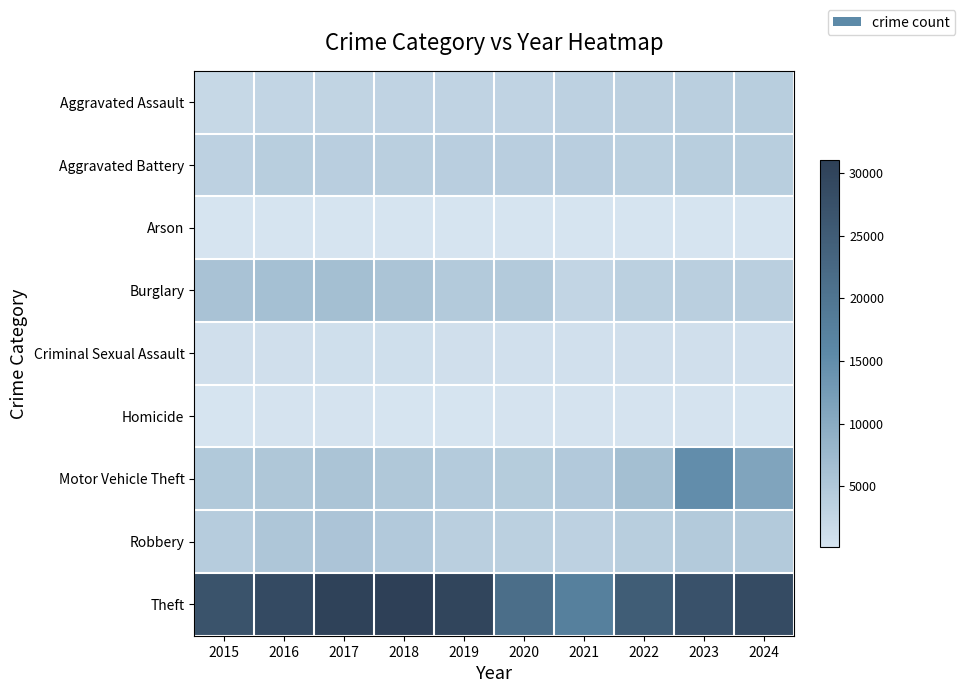

Reading left to right, list all the values displayed in this chart.

Aggravated Assault: 2015=2160	2016=2780	2017=2923	2018=3009	2019=2970	2020=2987	2021=3412	2022=3485	2023=3724	2024=3952
Aggravated Battery: 2015=3356	2016=3932	2017=3889	2018=3681	2019=3790	2020=3877	2021=3905	2022=3582	2023=3921	2024=4004
Arson: 2015=205	2016=263	2017=240	2018=170	2019=167	2020=278	2021=260	2022=194	2023=254	2024=244
Burglary: 2015=5849	2016=6370	2017=6469	2018=5627	2019=4565	2020=4633	2021=2702	2022=3606	2023=3689	2024=3713
Criminal Sexual Assault: 2015=908	2016=967	2017=1016	2018=1012	2019=974	2020=788	2021=859	2022=921	2023=922	2024=813
Homicide: 2015=228	2016=341	2017=342	2018=269	2019=252	2020=360	2021=362	2022=343	2023=318	2024=277
Motor Vehicle Theft: 2015=4851	2016=5230	2017=5662	2018=4880	2019=4498	2020=4337	2021=4637	2022=6528	2023=14919	2024=11140
Robbery: 2015=4174	2016=5312	2017=5513	2018=4719	2019=3756	2020=3572	2021=3354	2022=4011	2023=4590	2024=4557
Theft: 2015=27060	2016=28808	2017=30539	2018=31067	2019=29865	2020=21338	2021=17591	2022=24995	2023=27431	2024=28639